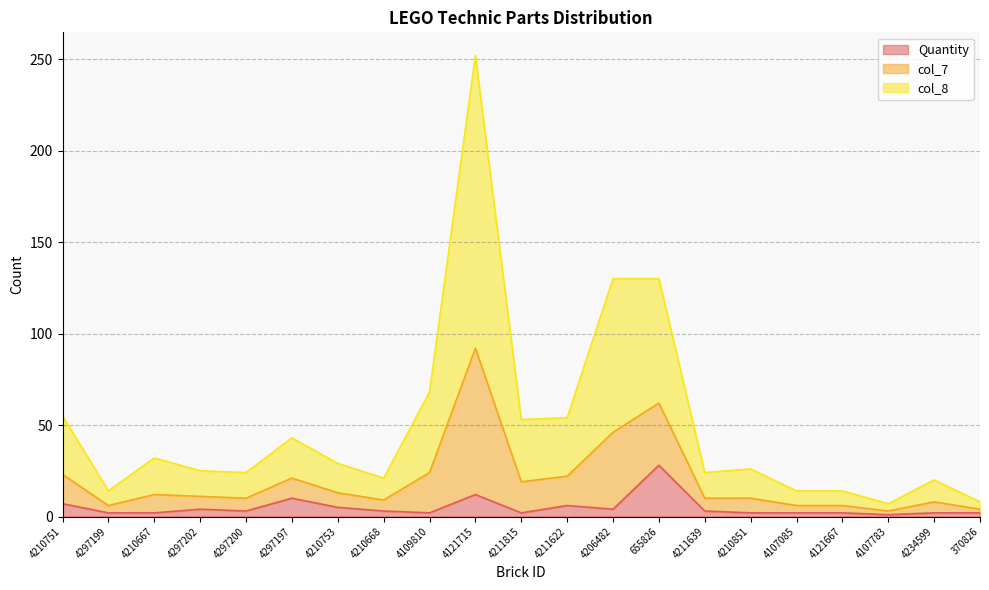

True or false: Quantity and col_7 cross at least once.

False